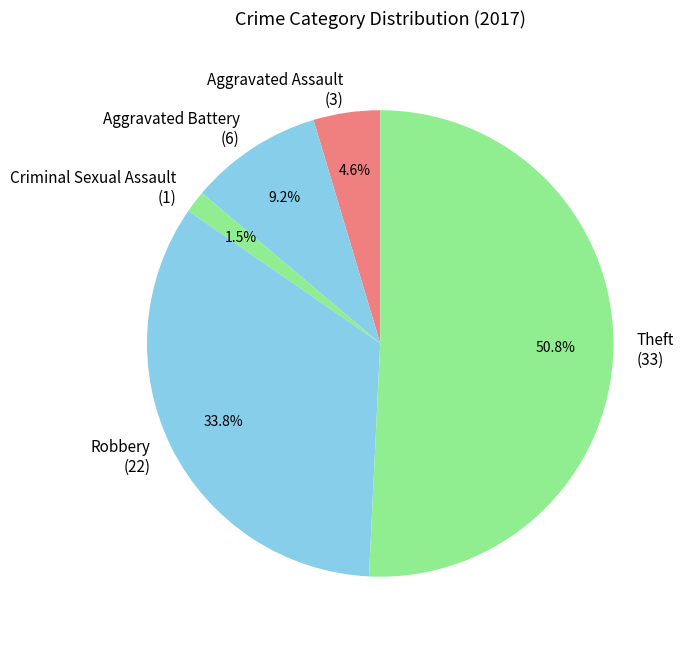

Which slice represents more than half of the pie?

Theft